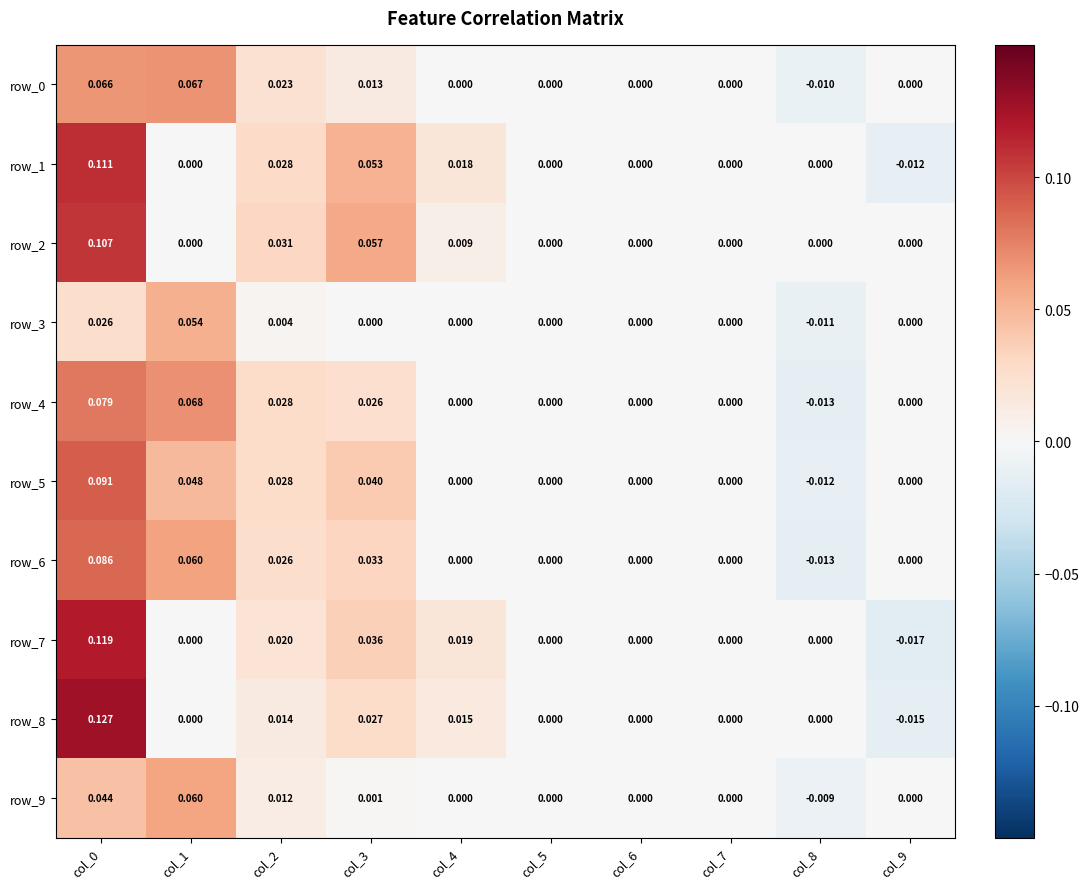

What is the highest value of the row_5 series?

0.1